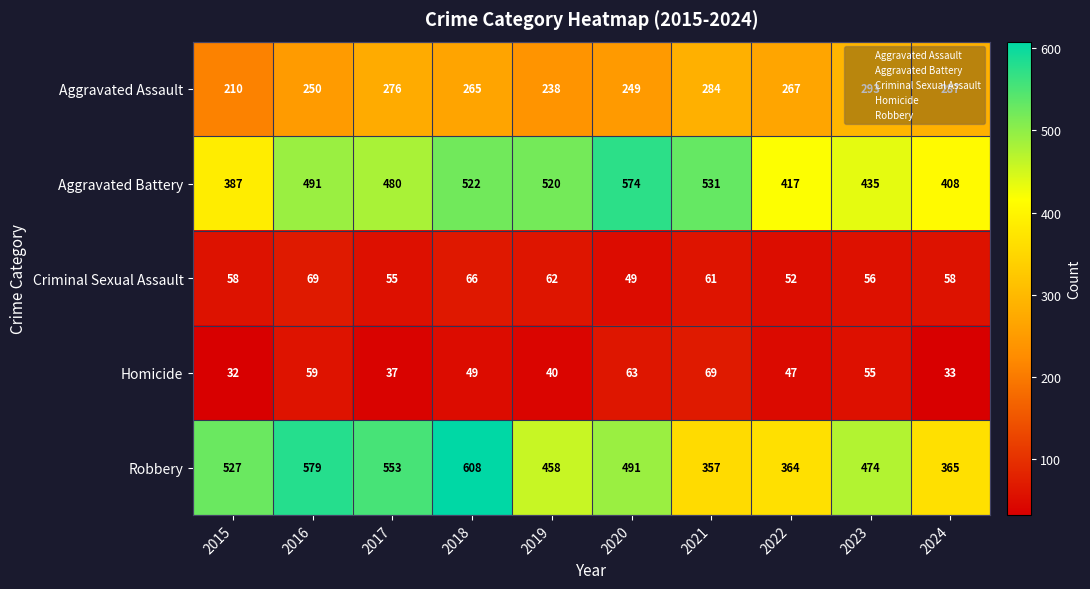

Where does the Homicide series first go above 49?

2016